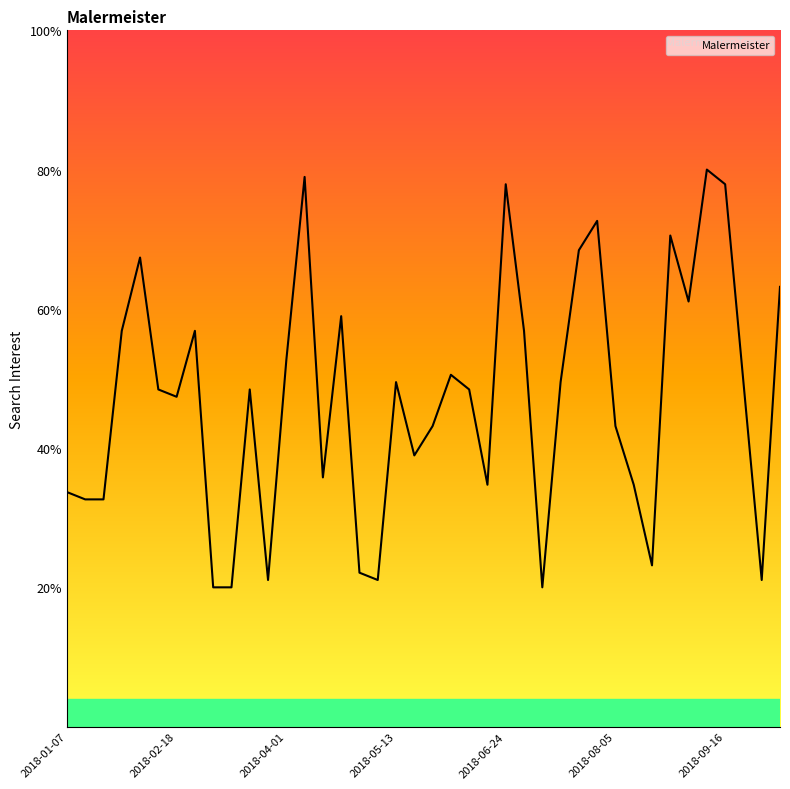

What is the maximum value shown in the chart?

80.0